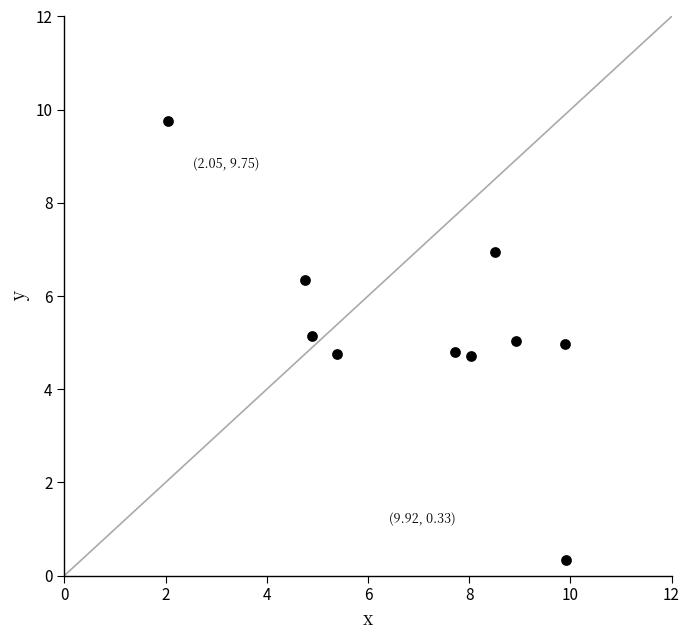

What is the range of Y values (max minus min)?

9.4